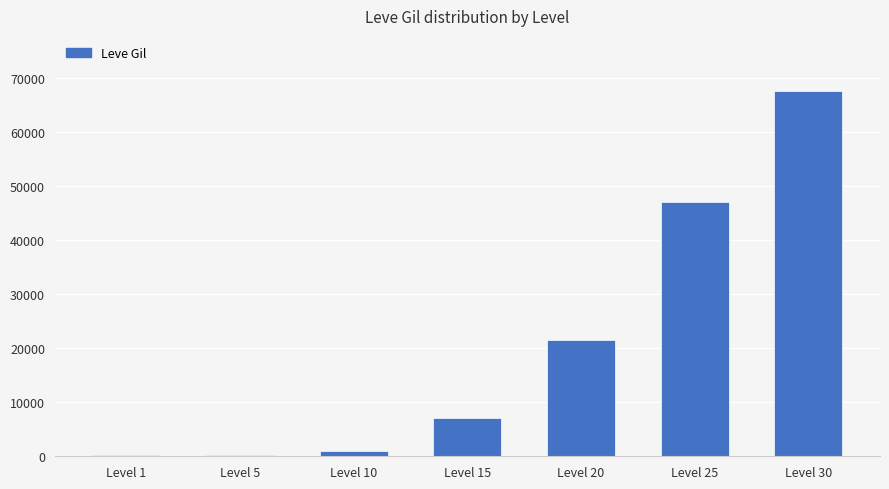

Are the bars horizontal?

No